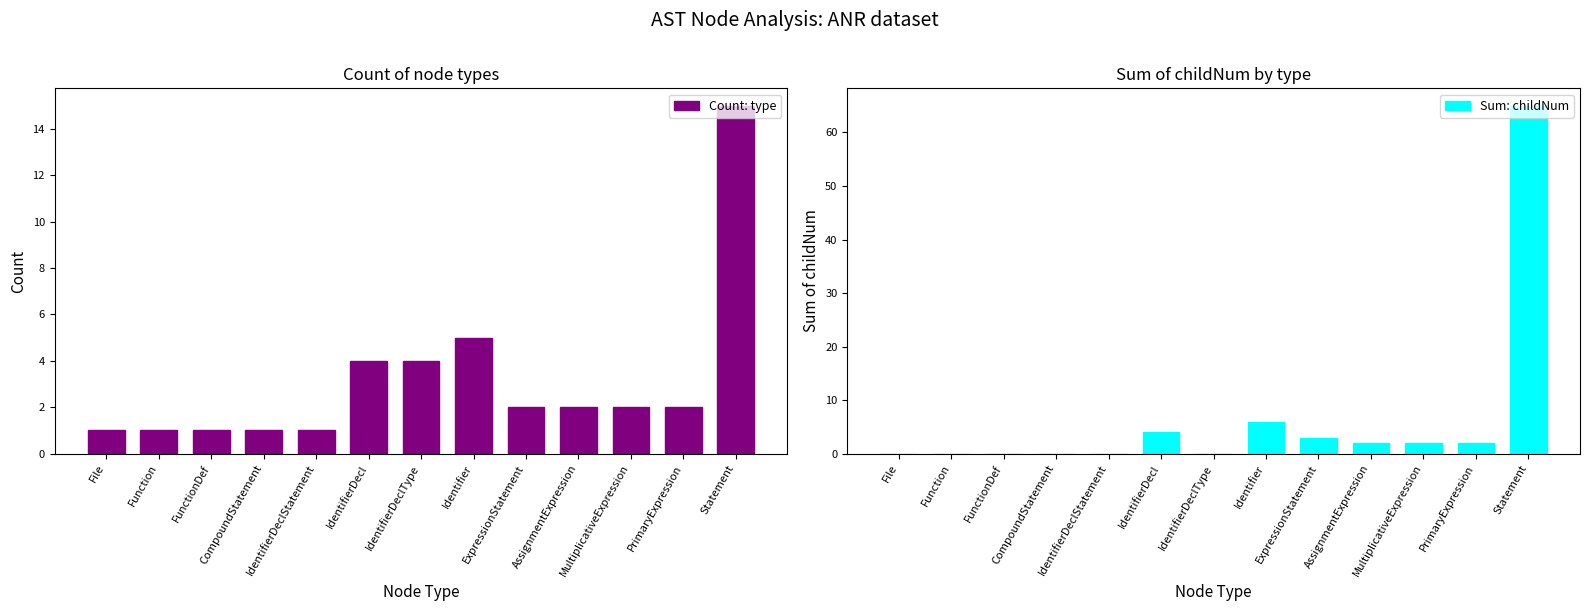

What is the value of the Count: type bar at the 11th from the left?

2